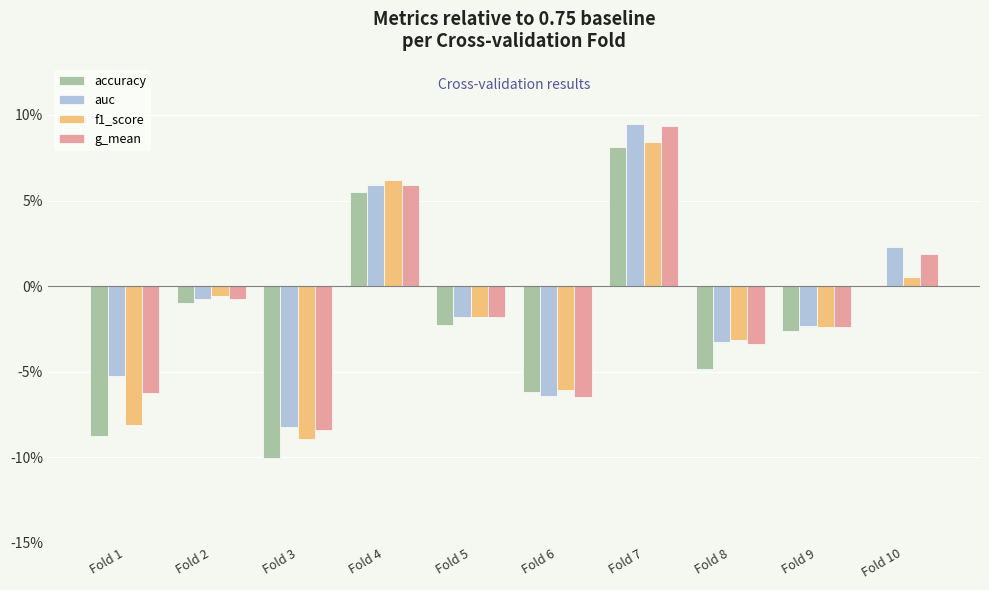

Is the value of f1_score at Fold 7 greater than the value of g_mean at Fold 10?

Yes